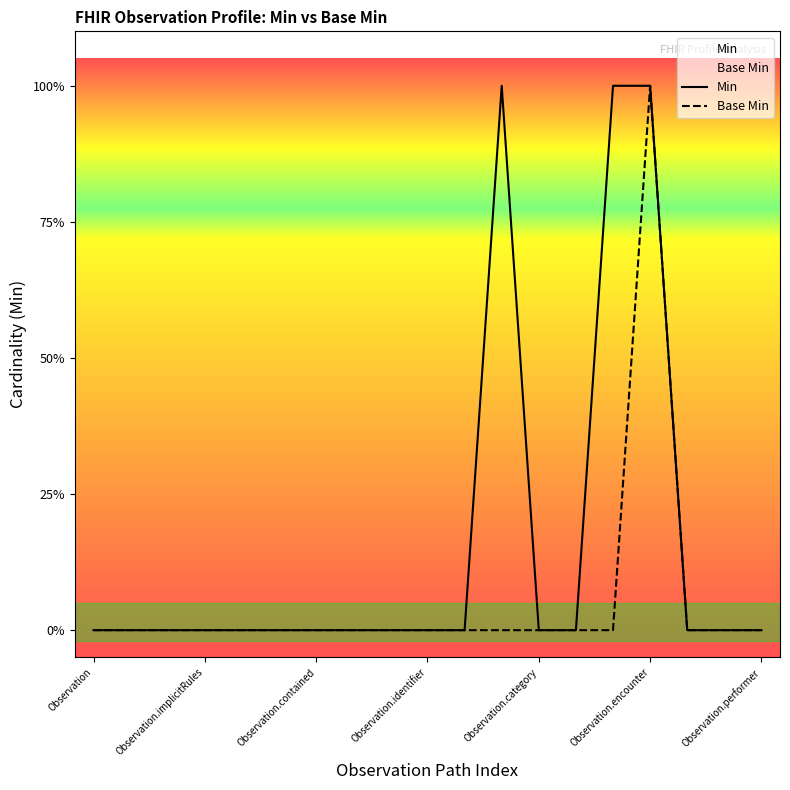

Is this an area chart (filled region under the line)?

No